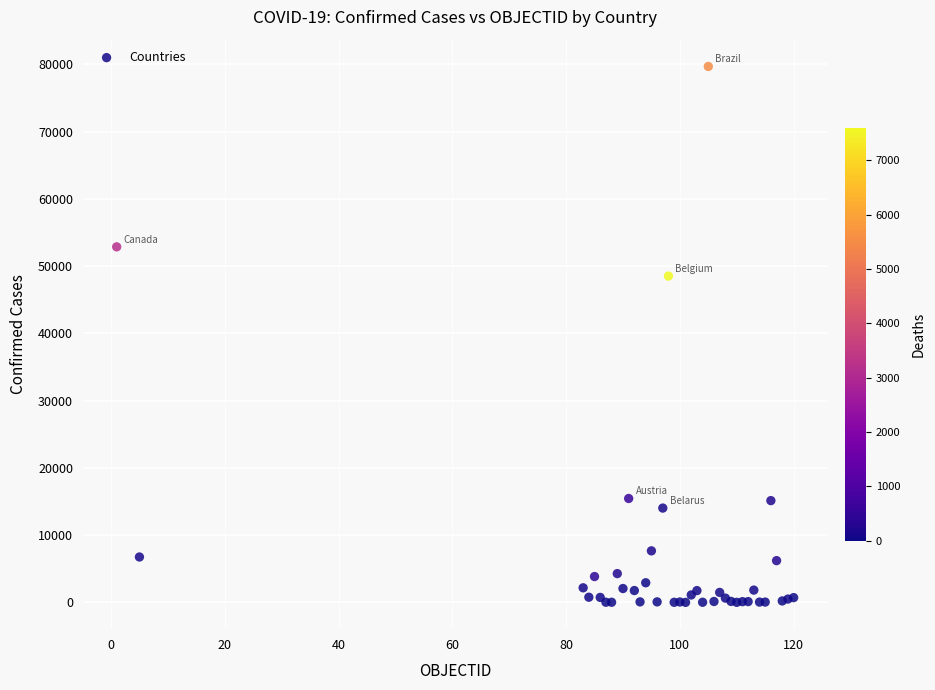

What Y value in the scatter plot is closest to 39846?

48519